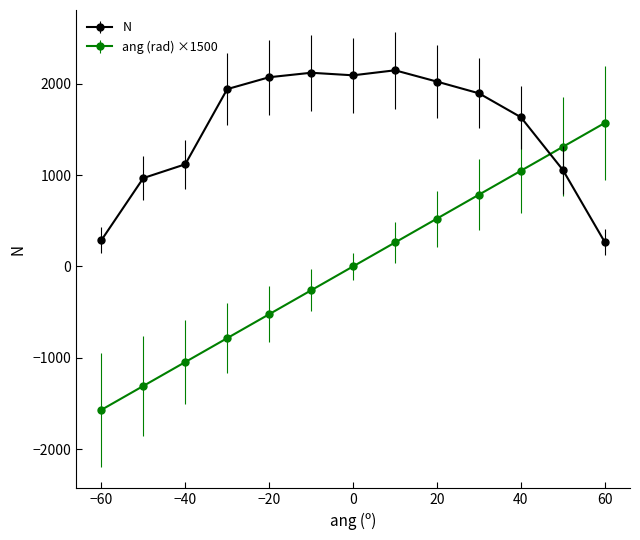

What is the difference between the second highest and minimum values in the N series?

1855.0